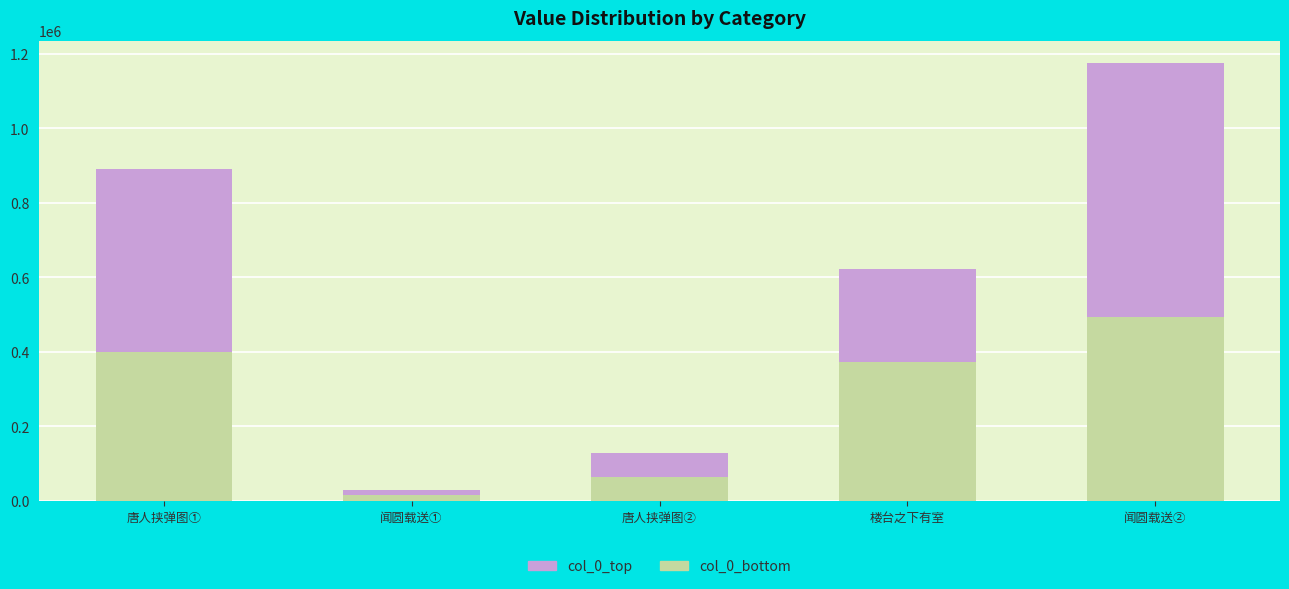

Reading right to left, transcribe the values for col_0_bottom.

494037.6	373062.6	64377.0	15628.8	400529.7